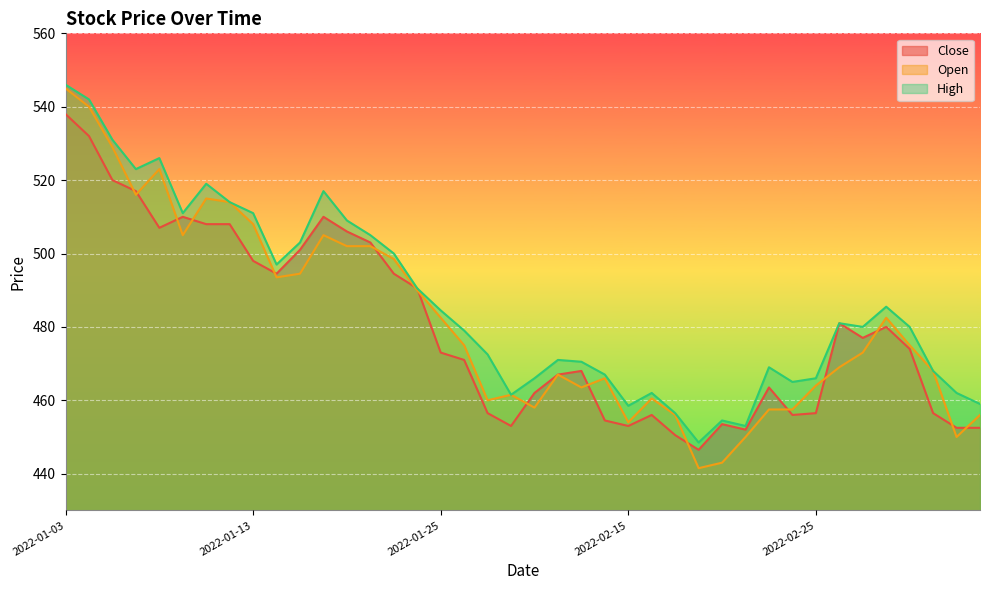

What is the sum of the Close values at 2022-02-17 and 2022-02-09?

912.5